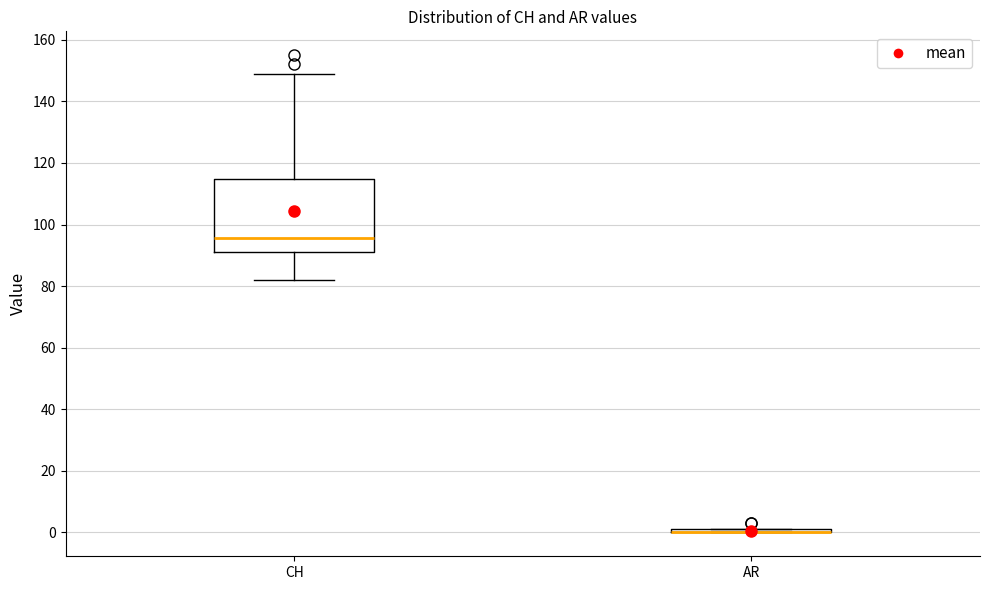

Reading left to right, transcribe this box plot: for each box, give where its median line is, the range the box spans, and where its two whiskers end, as read against the y-axis. The values are not printed on the chart, so give them approximately, as read against the axis.

CH: median 96, box 92 to 114, whiskers 82 to 150
AR: box collapsed to a line at 0, whiskers 0 to 2